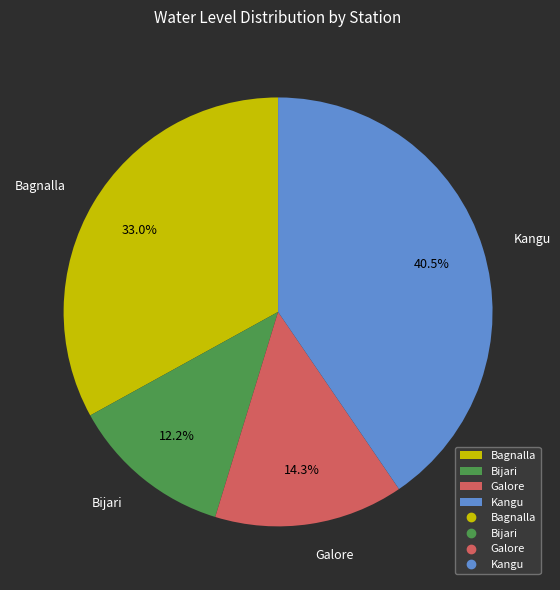

Combined, what portion of the pie is Kangu and Bijari?

52.7%